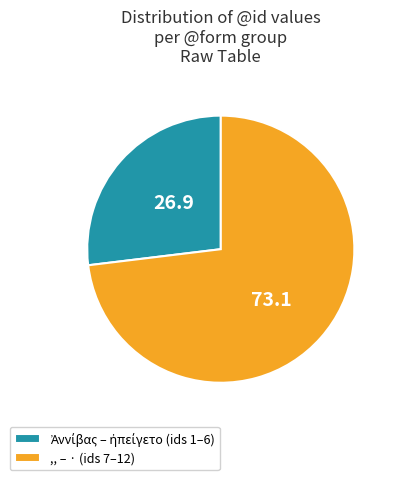

Which category accounts for the majority?

,, – · (ids 7–12)